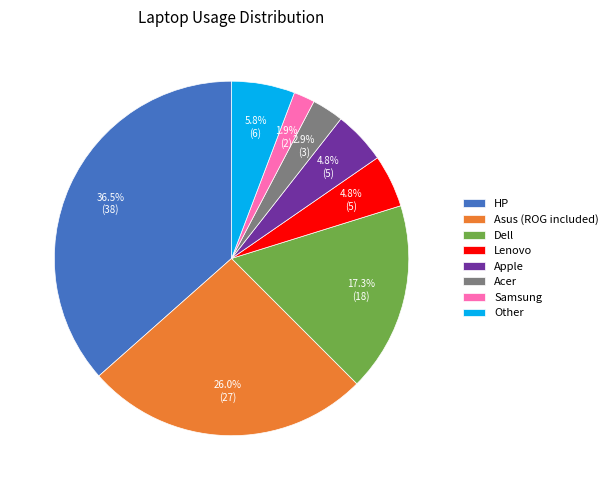

Which category has the biggest portion of the pie?

HP